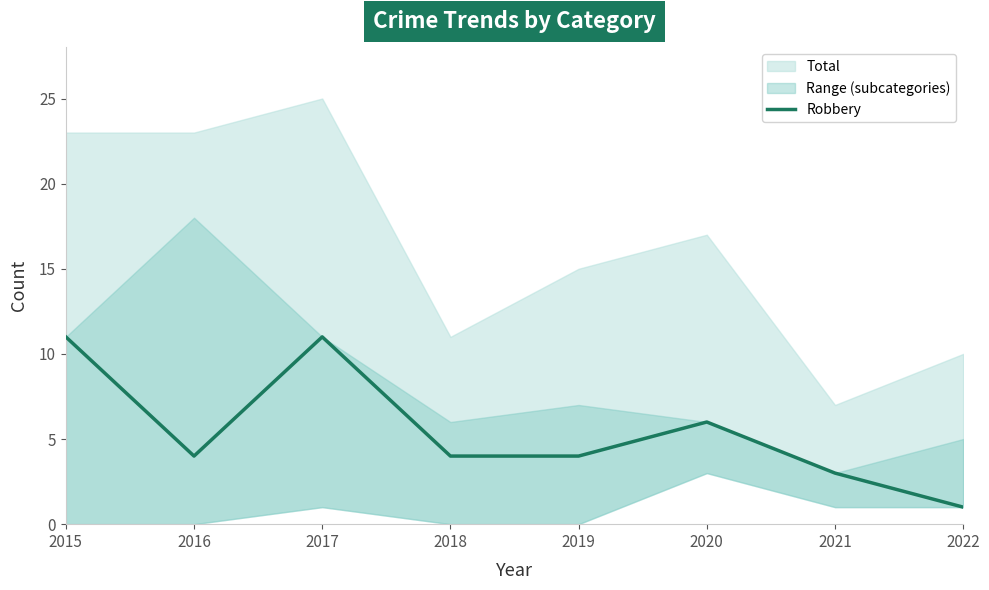

Reading left to right, list all the values displayed in this chart.

2015=11	2016=4	2017=11	2018=4	2019=4	2020=6	2021=3	2022=1